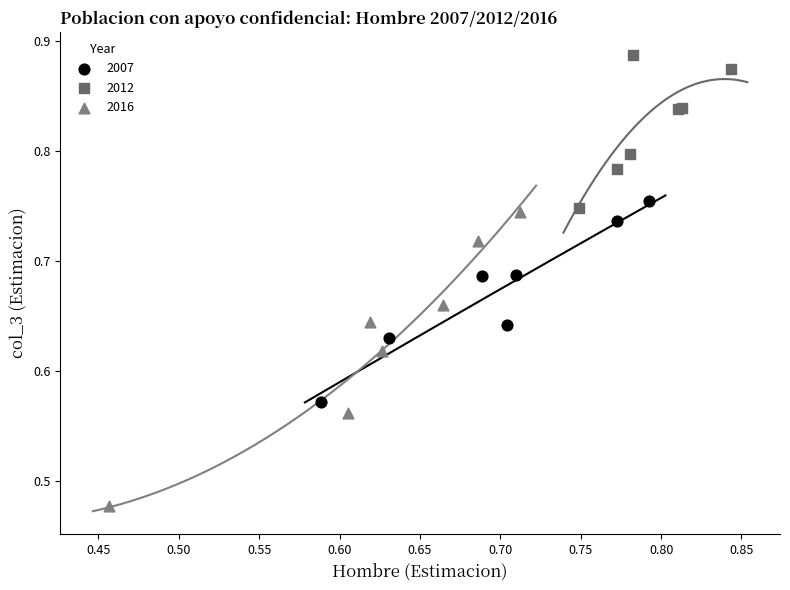

Which series contains the lowest Y value?

2016